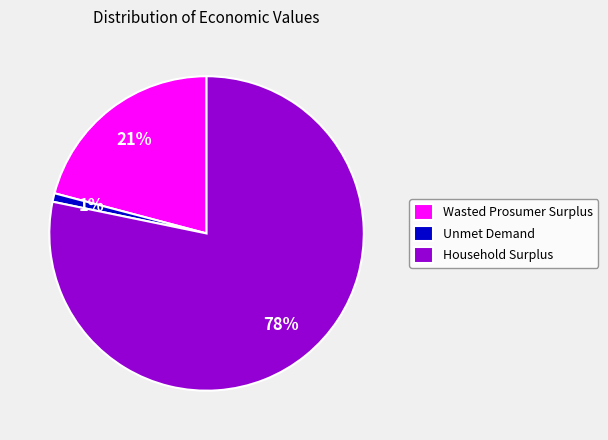

What is the majority slice?

Household Surplus